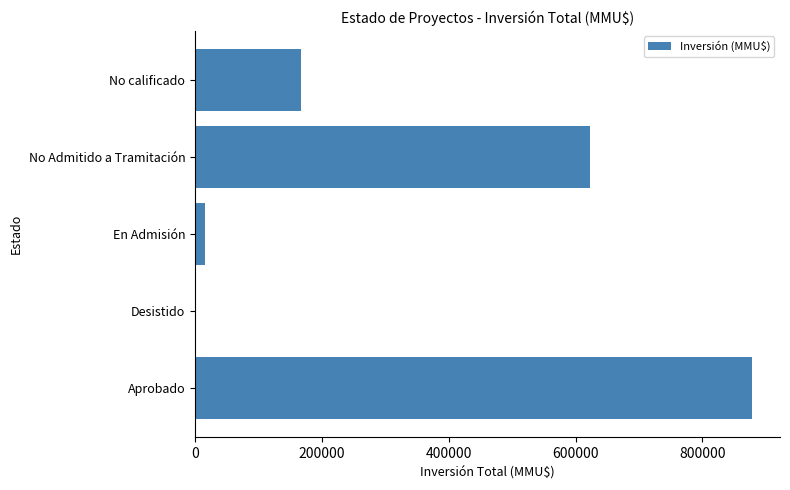

Between En Admisión and No Admitido a Tramitación, which is larger?

No Admitido a Tramitación